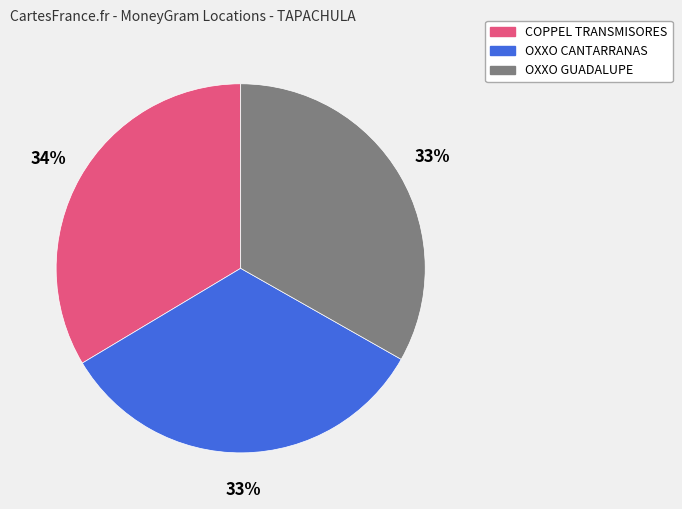

To the nearest percent, what is the combined percentage of OXXO GUADALUPE and OXXO CANTARRANAS?

66%